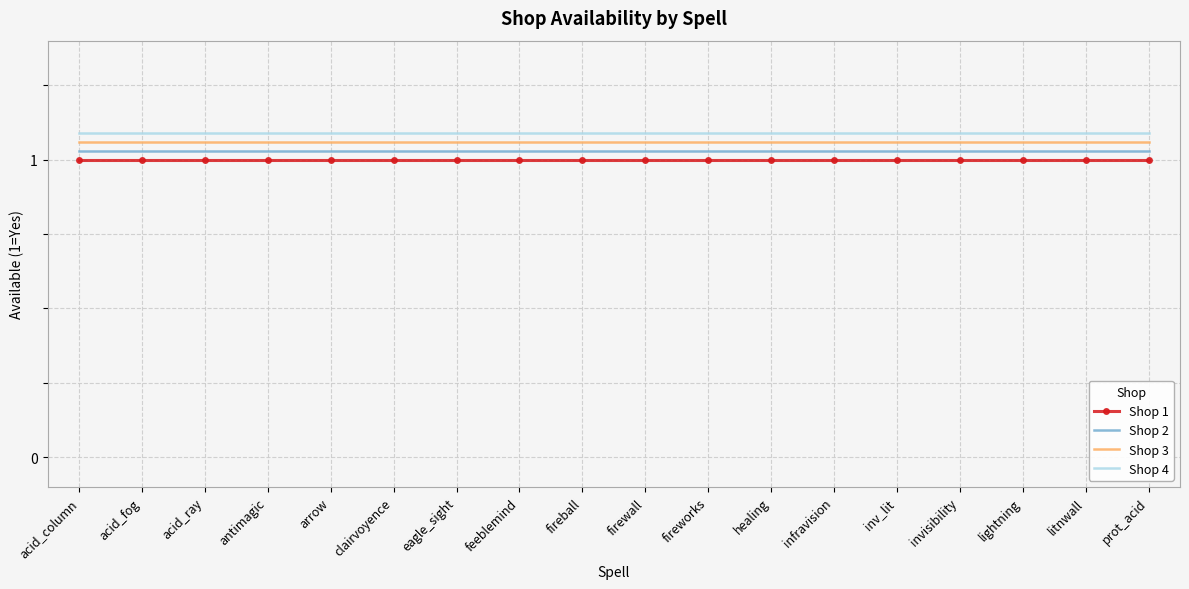

True or false: Shop 1 and Shop 3 cross at least once.

False